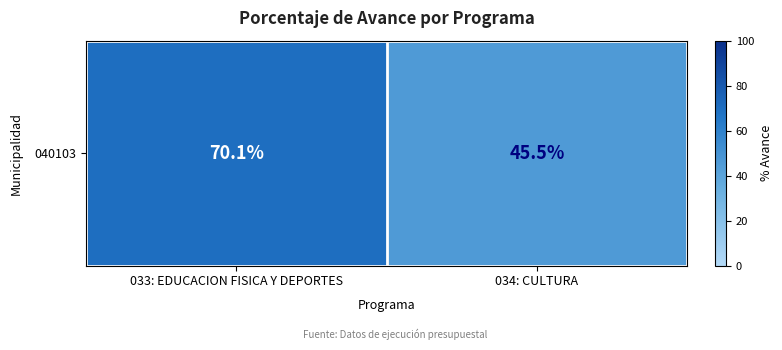

What is the sum of all values?

115.6